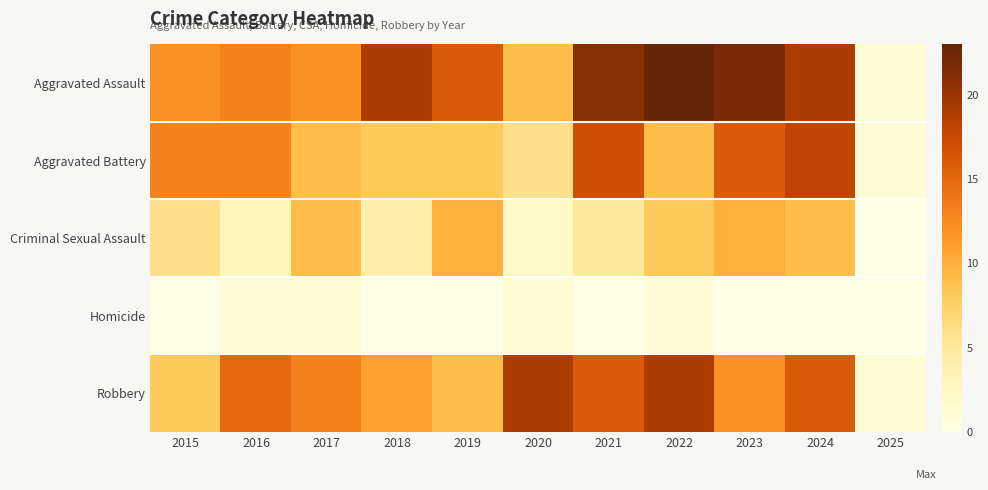

Reading left to right, list all the values displayed in this chart.

Aggravated Assault: 2015=12	2016=13	2017=12	2018=19	2019=16	2020=9	2021=21	2022=23	2023=22	2024=19	2025=1
Aggravated Battery: 2015=13	2016=13	2017=9	2018=8	2019=8	2020=6	2021=17	2022=9	2023=16	2024=18	2025=1
Criminal Sexual Assault: 2015=6	2016=3	2017=9	2018=4	2019=10	2020=2	2021=5	2022=8	2023=10	2024=9	2025=0
Homicide: 2015=0	2016=1	2017=1	2018=0	2019=0	2020=1	2021=0	2022=1	2023=0	2024=0	2025=0
Robbery: 2015=8	2016=15	2017=13	2018=11	2019=9	2020=19	2021=16	2022=19	2023=12	2024=16	2025=1